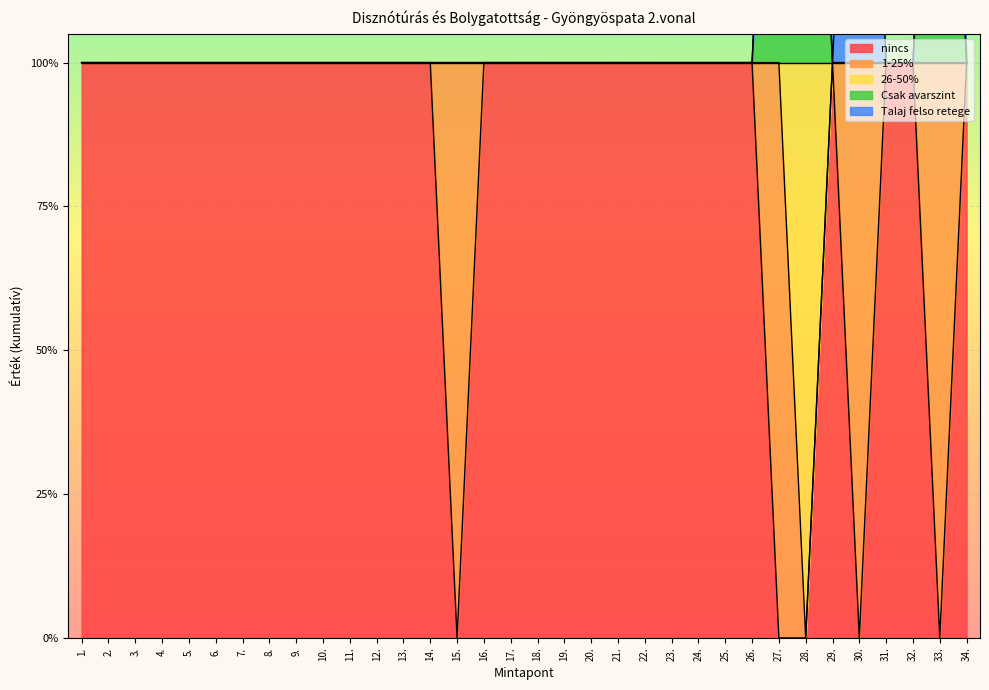

Which series has the largest total across all categories?

Csak avarszint